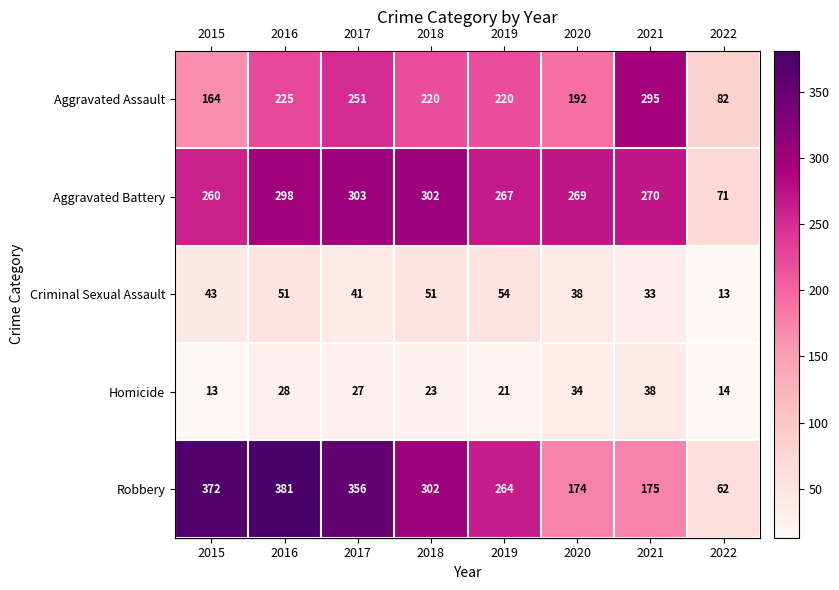

What is the approximate value of Aggravated Battery at 2021, to the nearest 5?

270